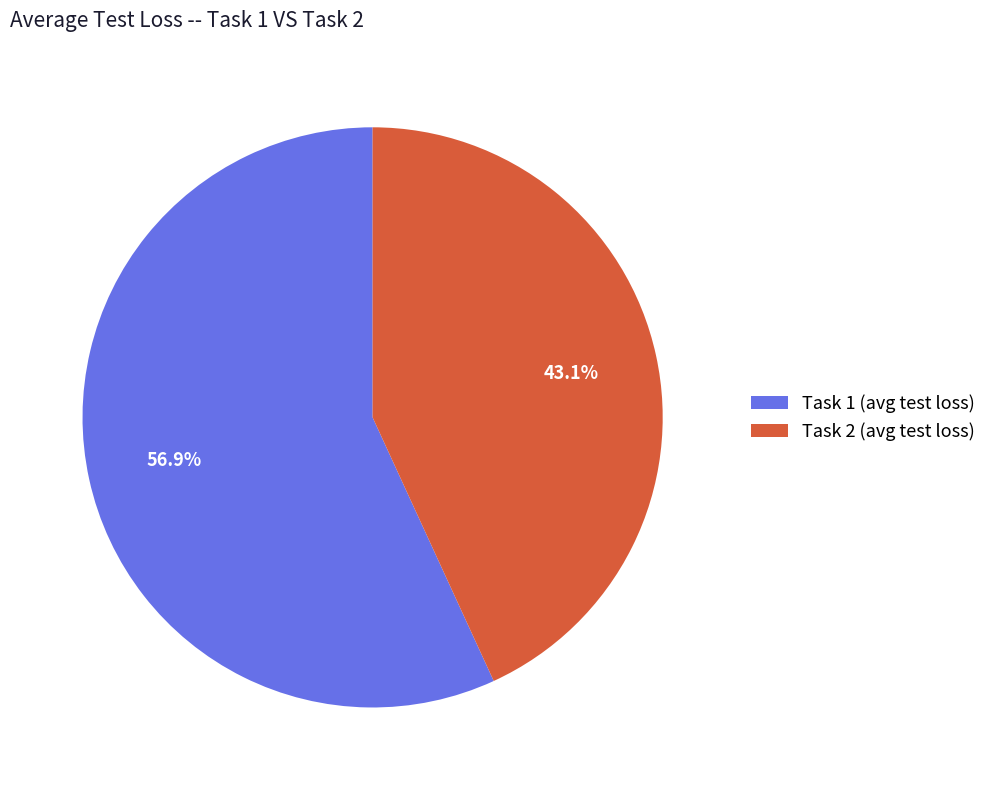

What percentage is the Task 1 slice, to the nearest percent?

57%